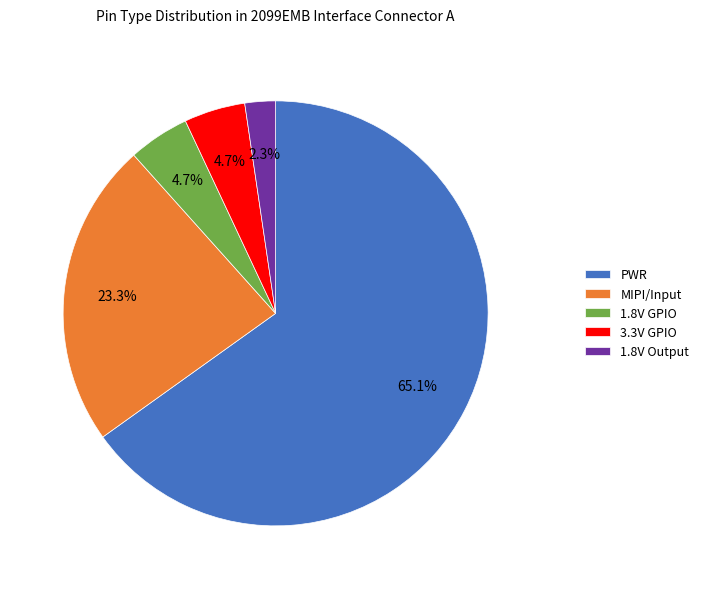

How many segments does this pie chart have?

5